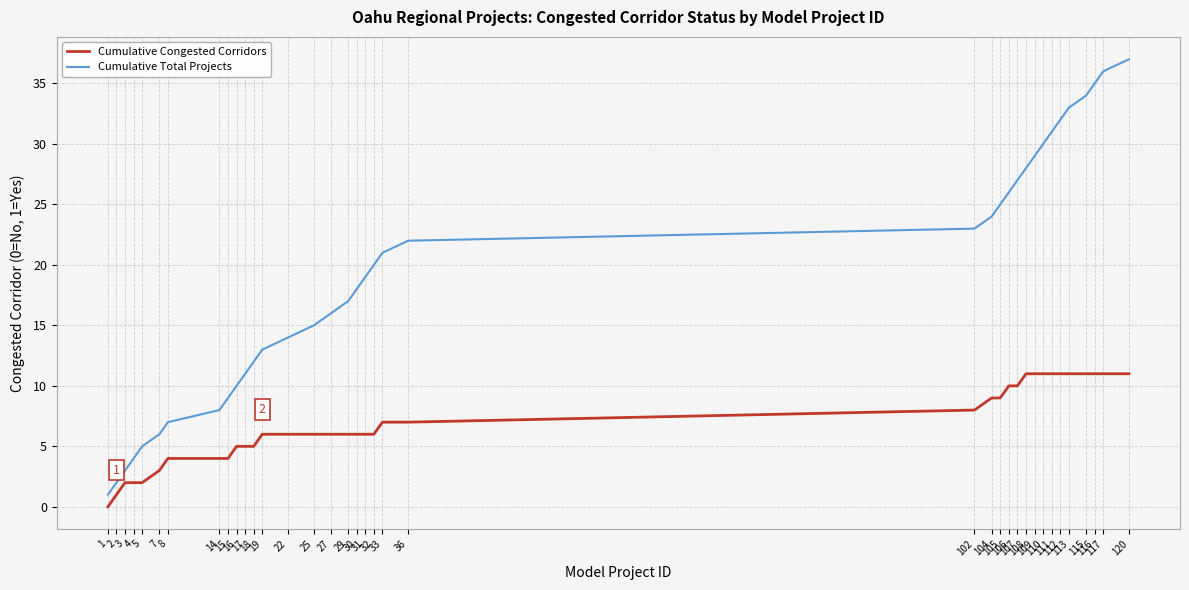

The Cumulative Total Projects series shows 40 at 110. True or false?

False